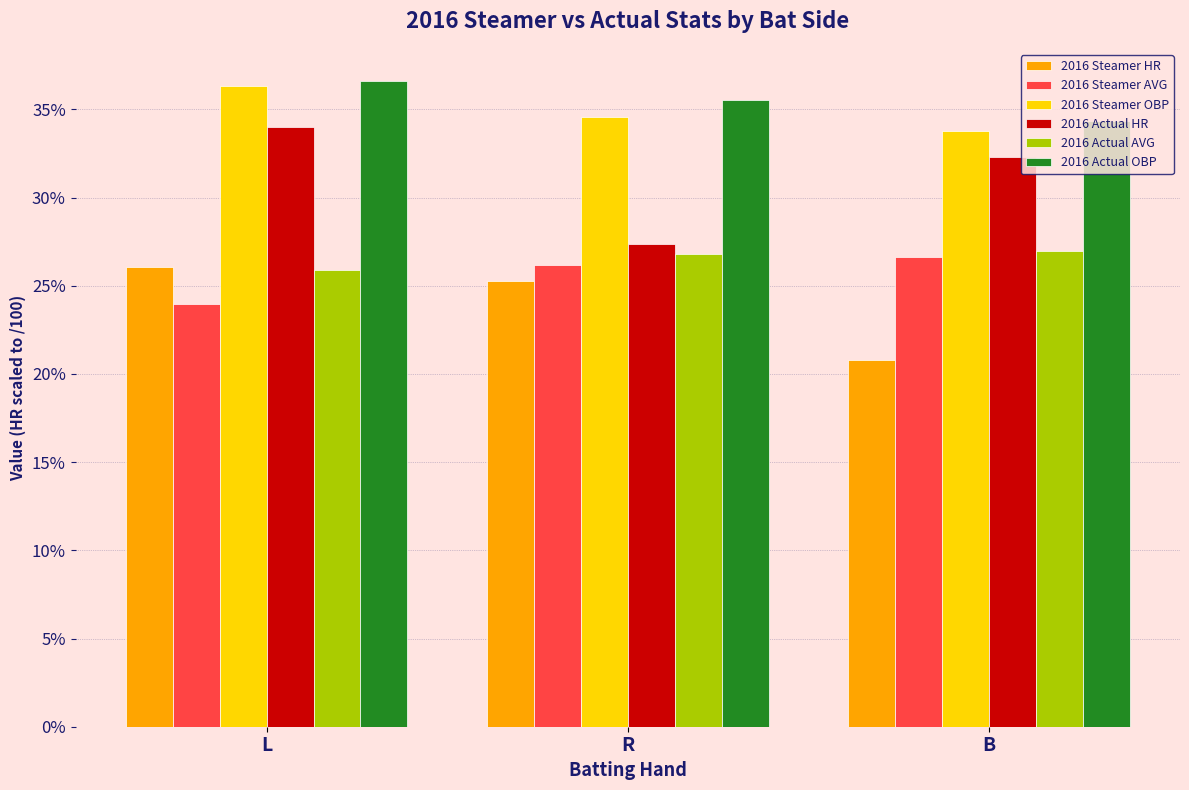

The value of 2016 Actual HR at L is 0.3. True or false?

True